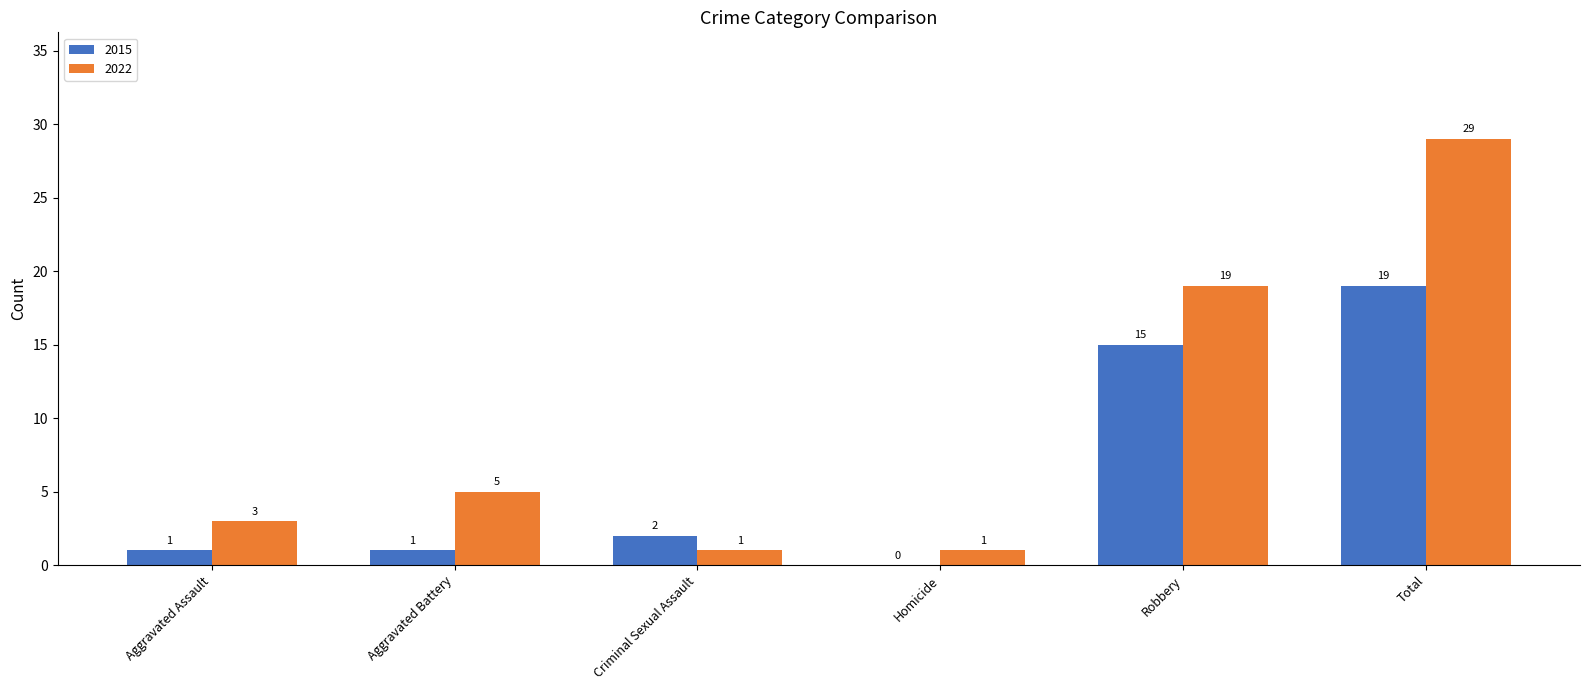

Does the chart contain stacked bars?

No